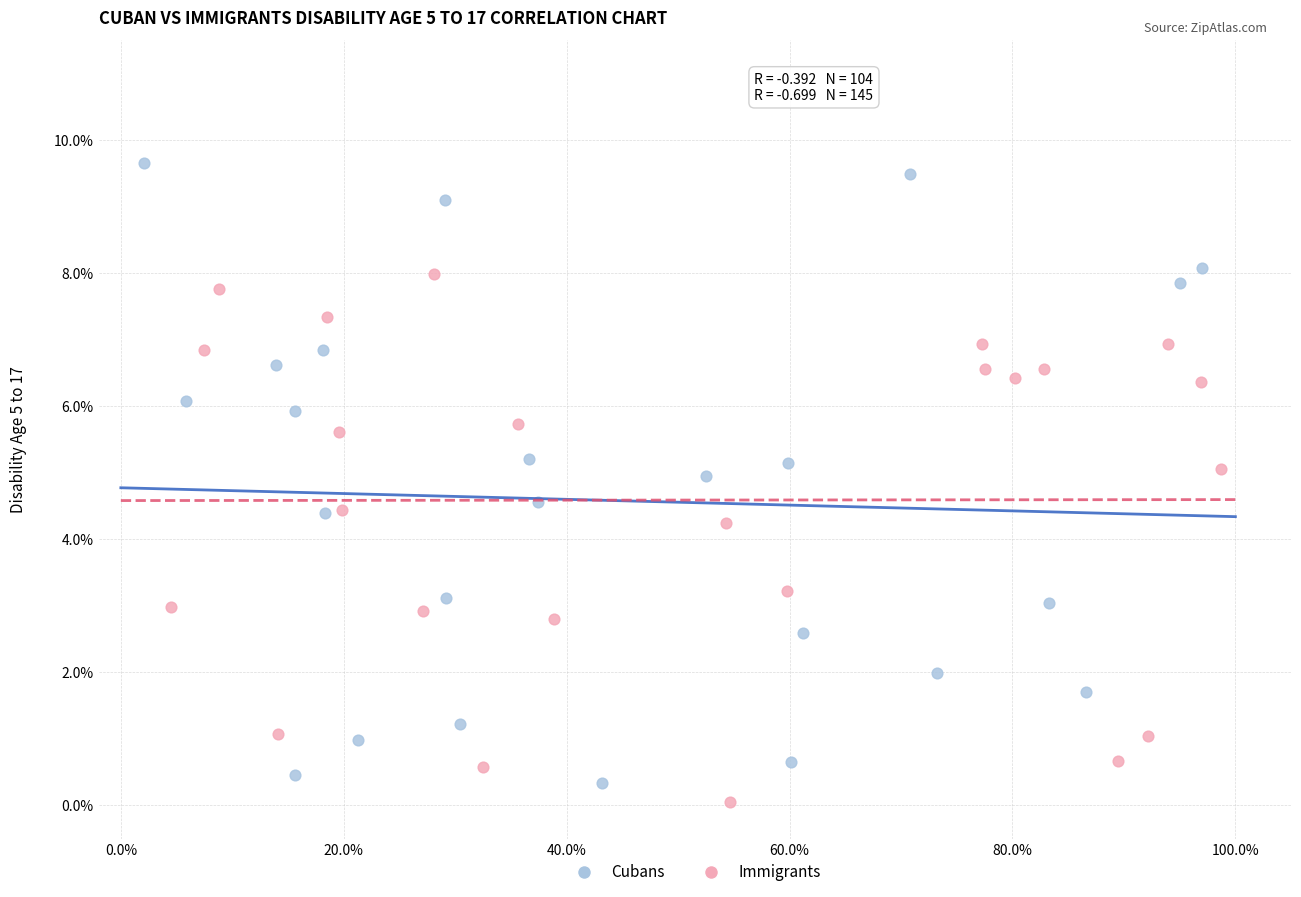

What are all the series names shown in the legend?

Cubans, Immigrants